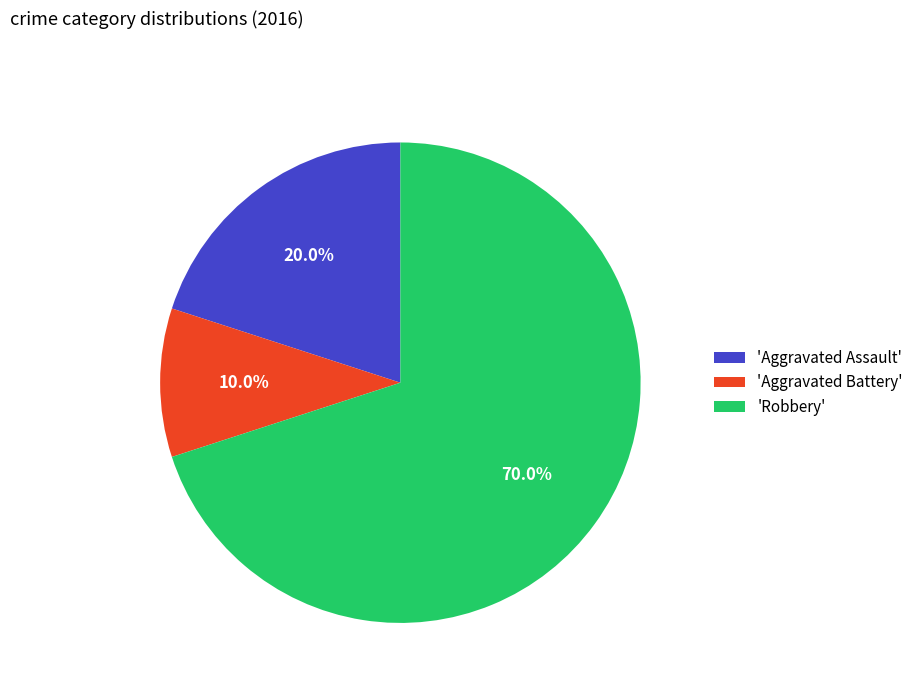

Which slice is the largest?

'Robbery'